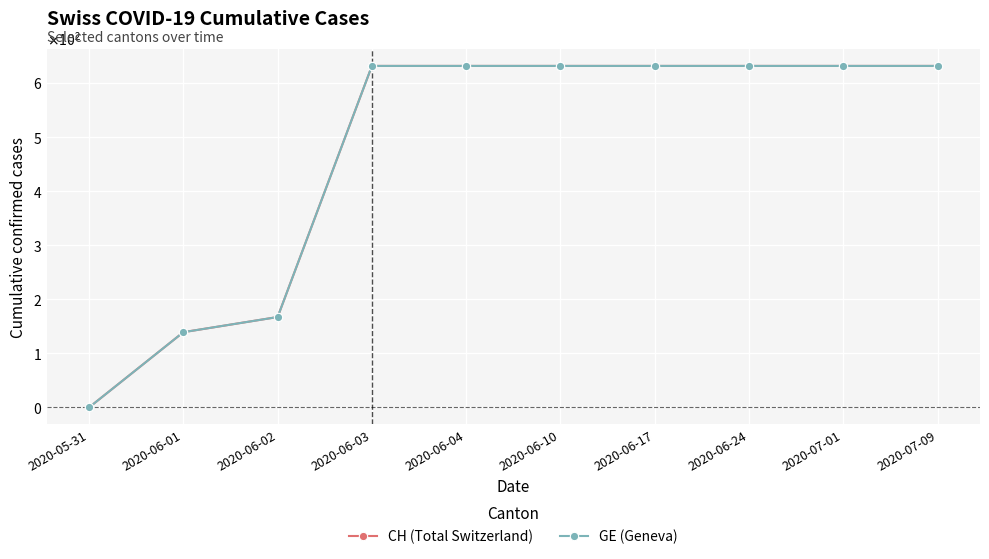

Which series changed the most between 2020-06-01 and 2020-07-09?

CH (Total Switzerland)